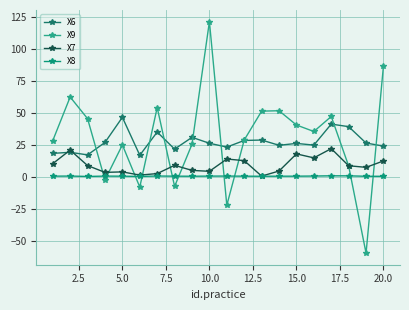

Which series has the widest spread of values?

X9